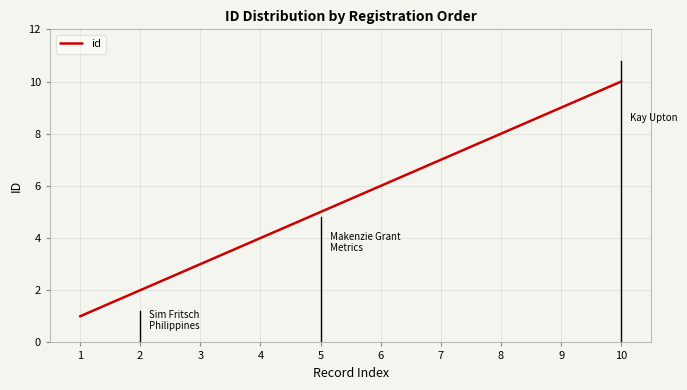

How many values are between 3 and 8?

6